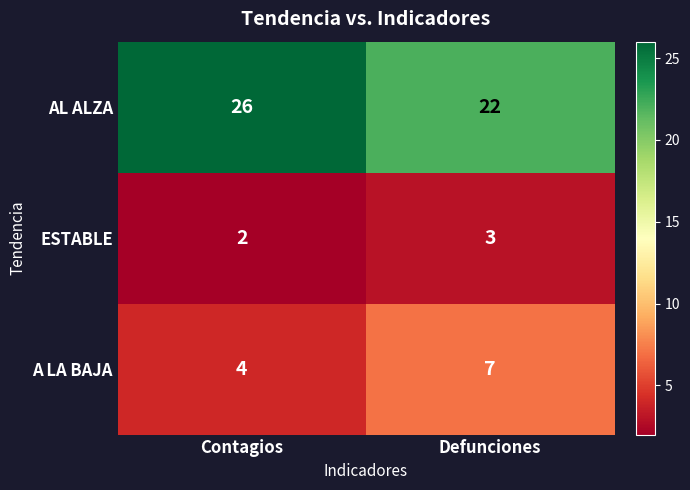

Which series has the largest total across all categories?

AL ALZA